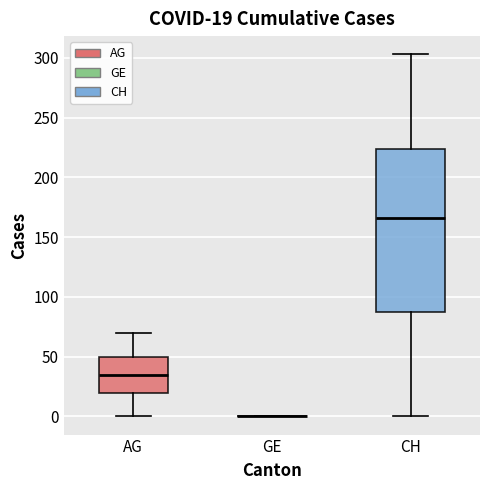

Which box is the tallest, from its lower edge to its upper edge?

CH